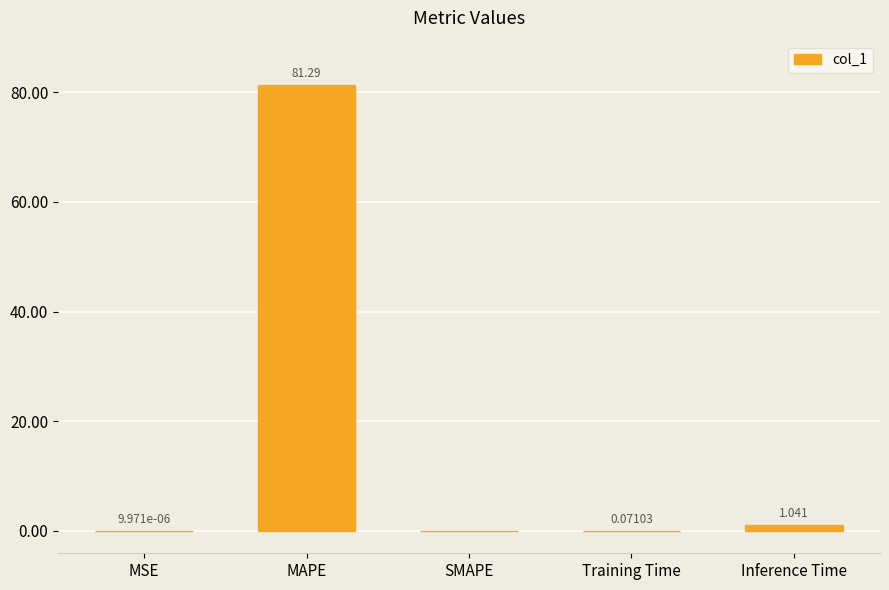

What is the average value?

16.5